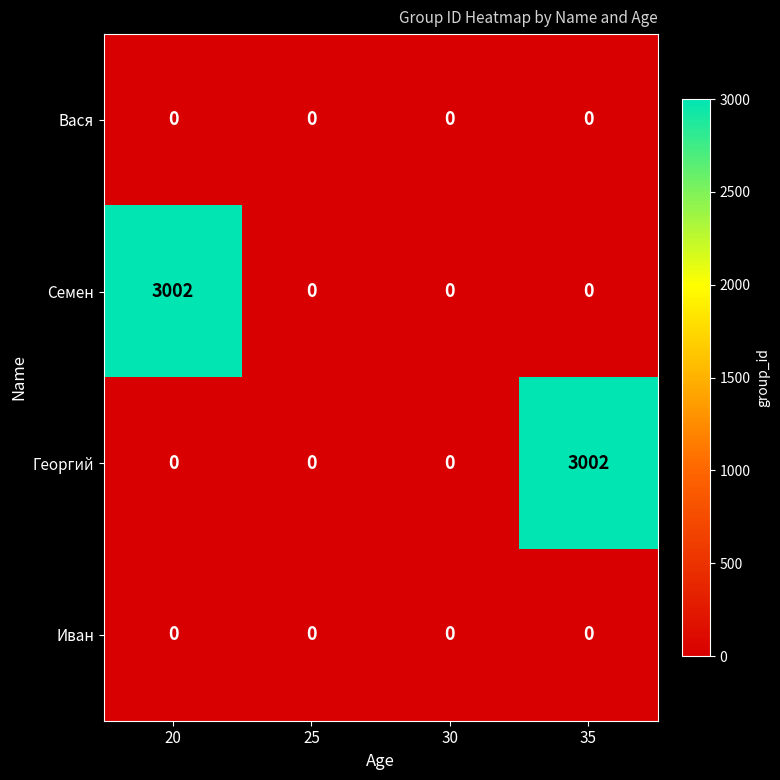

At which label does Семен reach its peak?

20